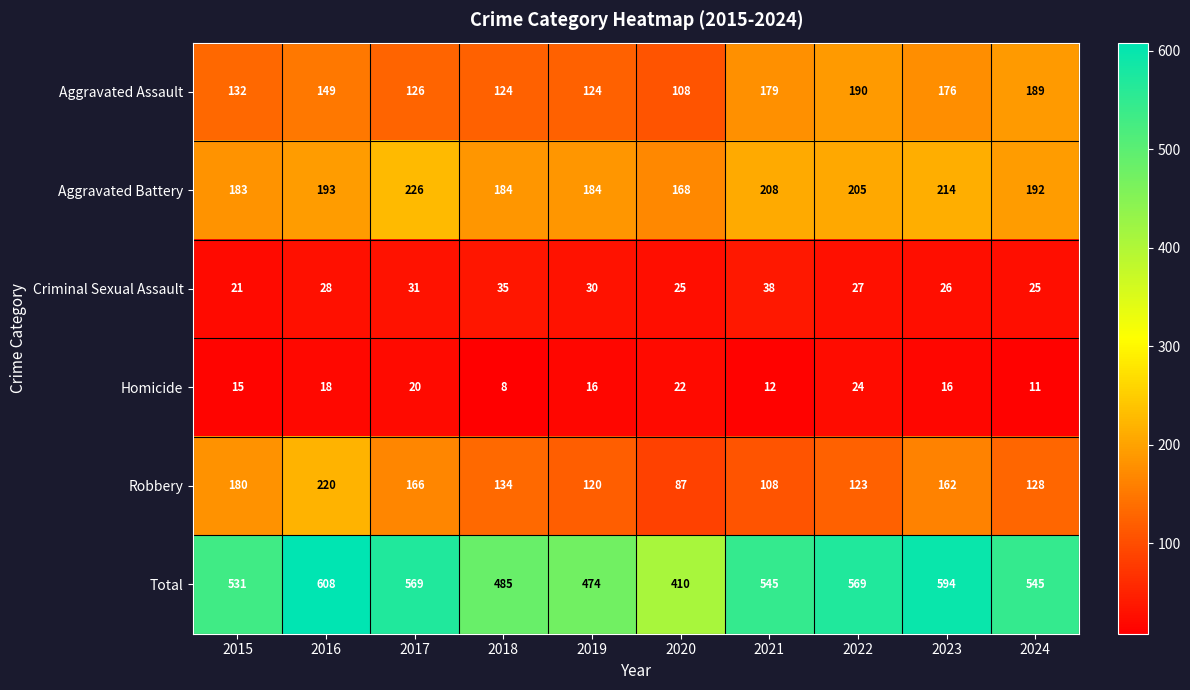

Which series has the largest total across all categories?

Total